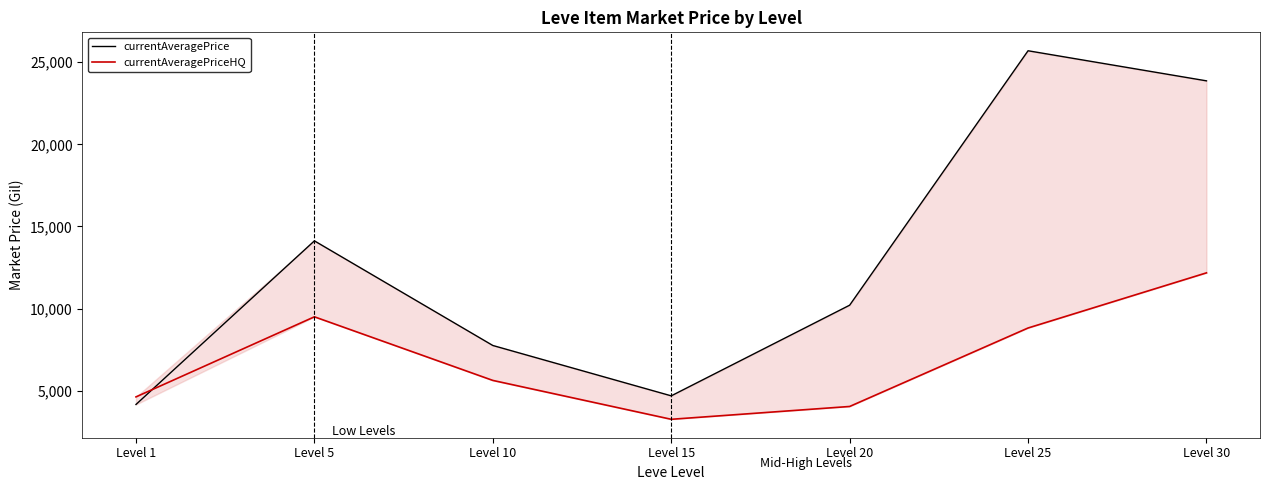

Where is the first local minimum for currentAveragePriceHQ?

Level 15